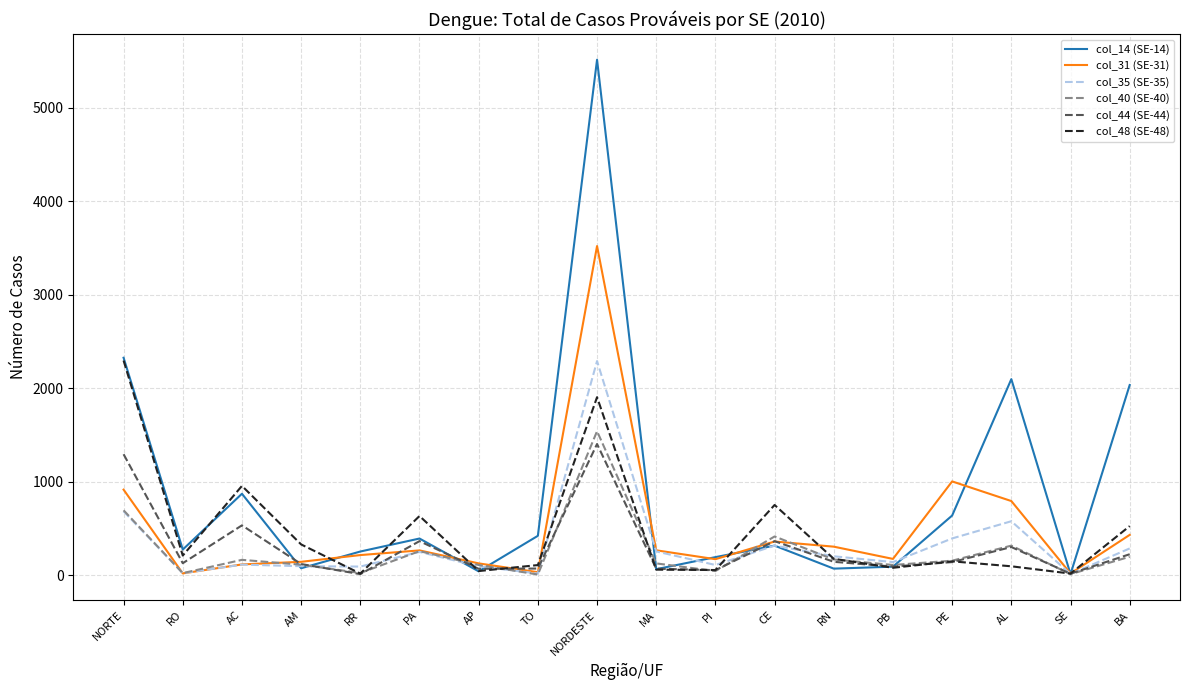

At which category is the sum across all series the highest?

NORDESTE